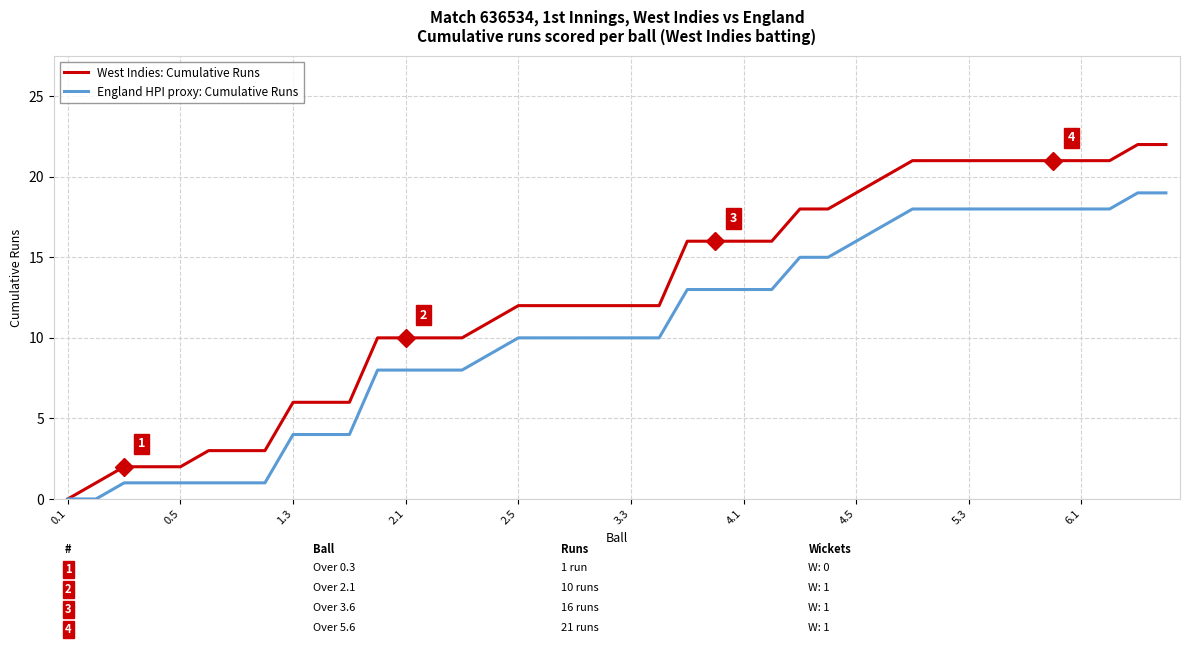

Which series has the largest total across all categories?

West Indies: Cumulative Runs